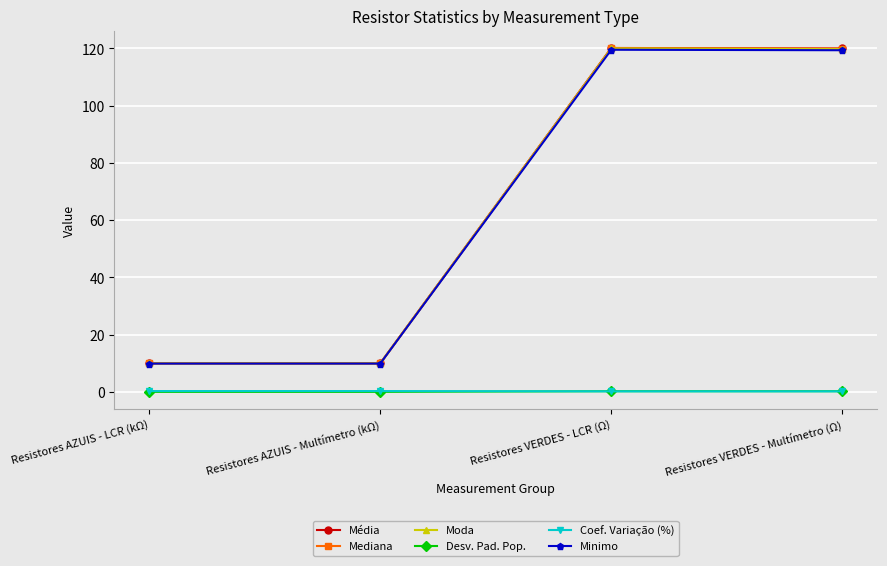

True or false: Minimo and Coef. Variação (%) intersect in this chart.

False